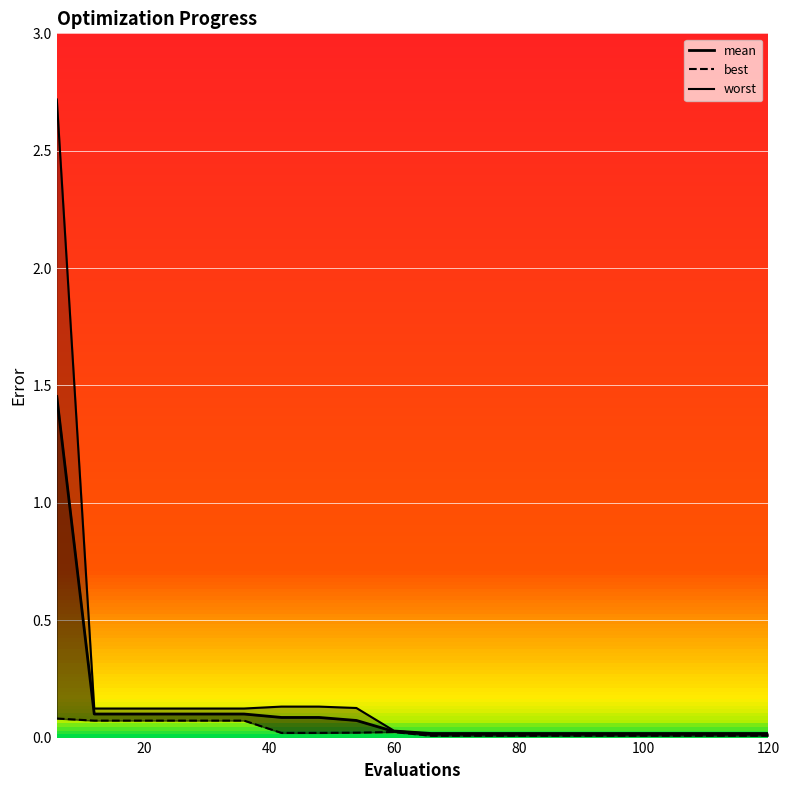

In best, how many points are higher than both neighbors (excluding endpoints)?

1